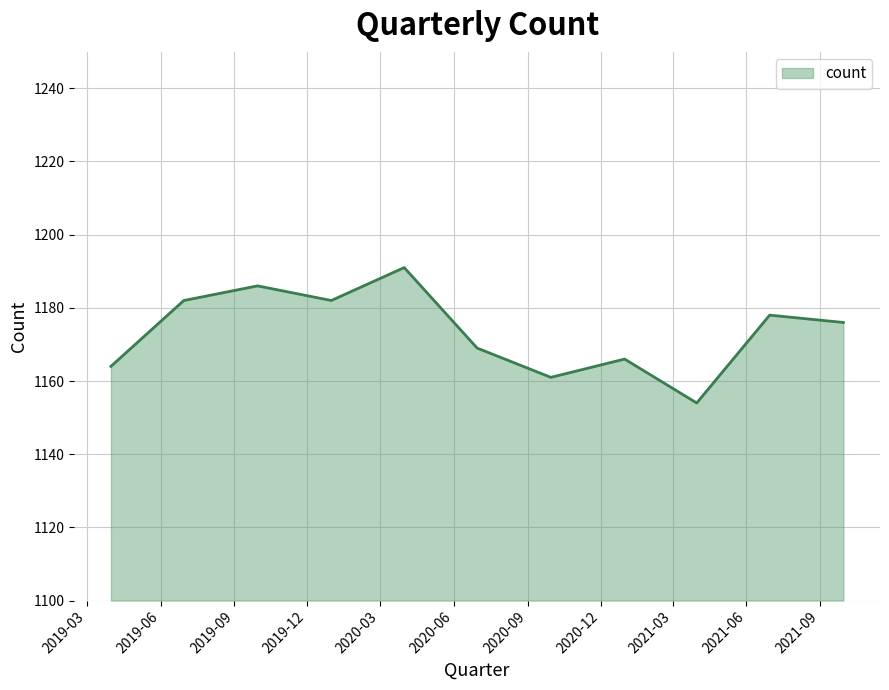

What is the smallest value displayed?

1154